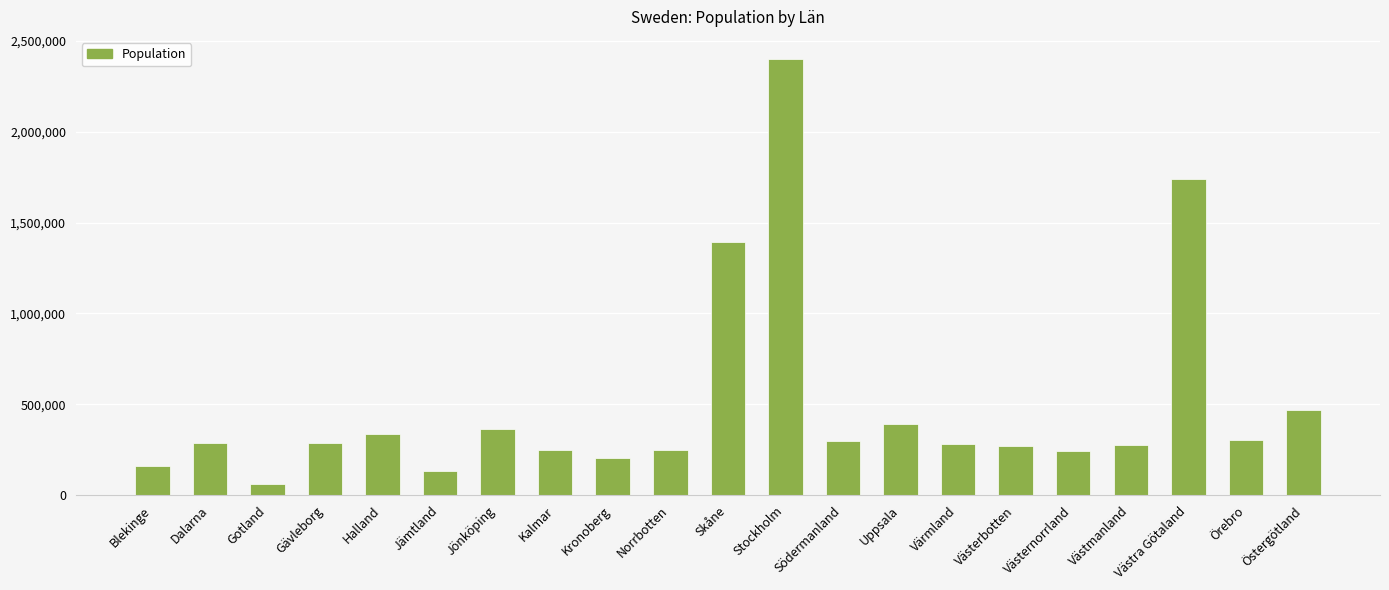

Approximately how many times larger is the value at Skåne compared to Västmanland?

5.0